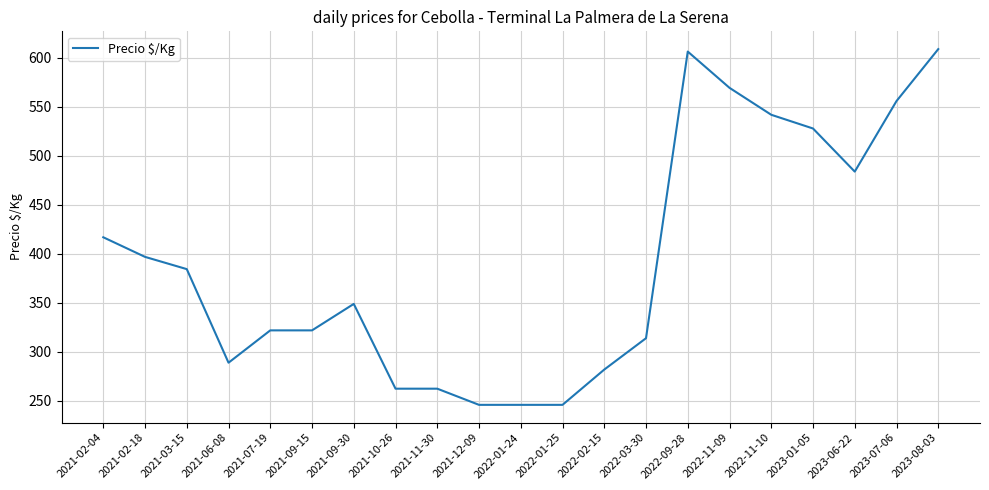

What is the ratio of the value at 2022-01-25 to the value at 2021-09-15?

0.8